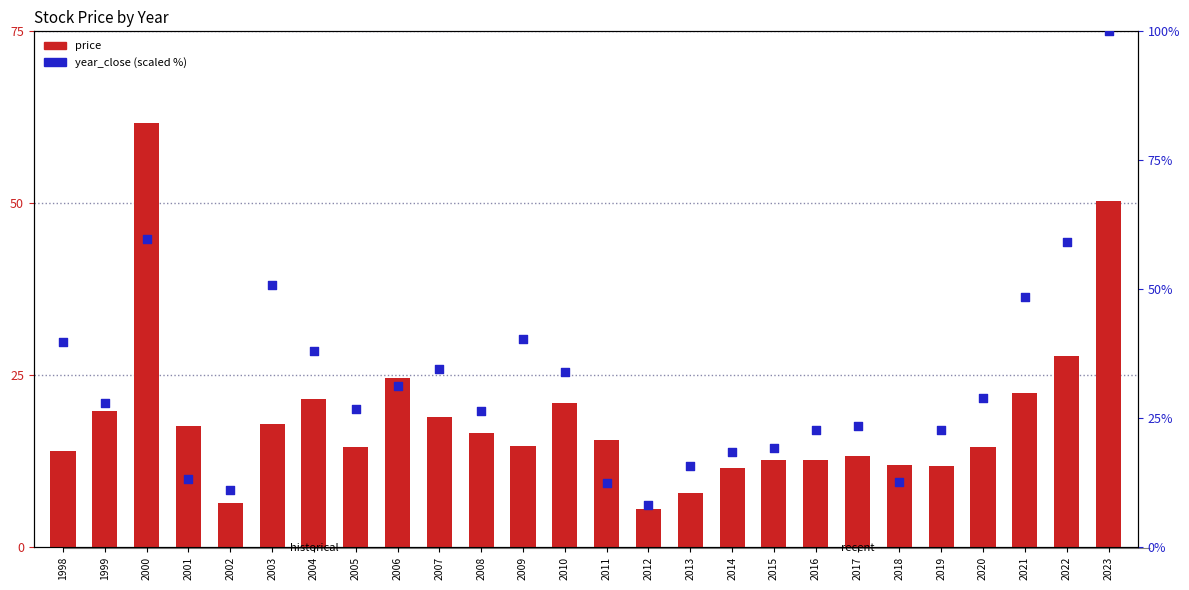

Is the value of price at 1998 greater than the value of year_close at 1999?

No